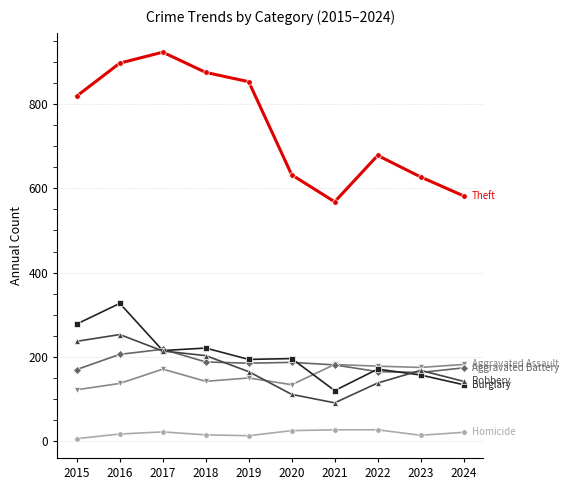

What is the total value across all series at 2022?

1357